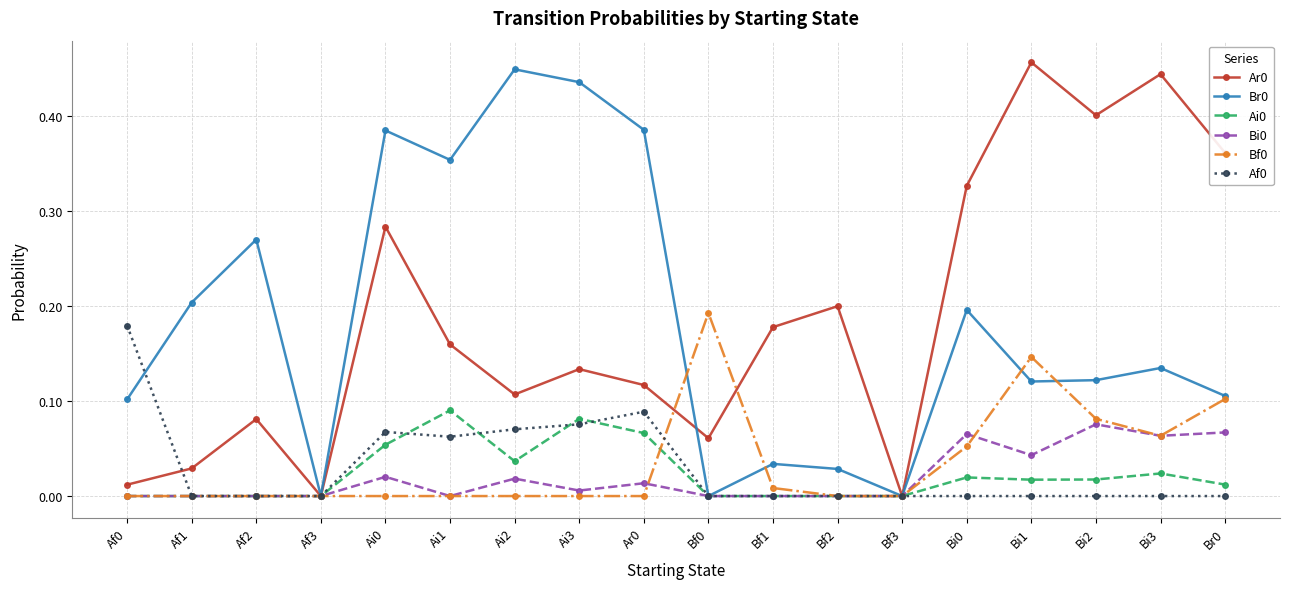

What position from the right is Af2?

16